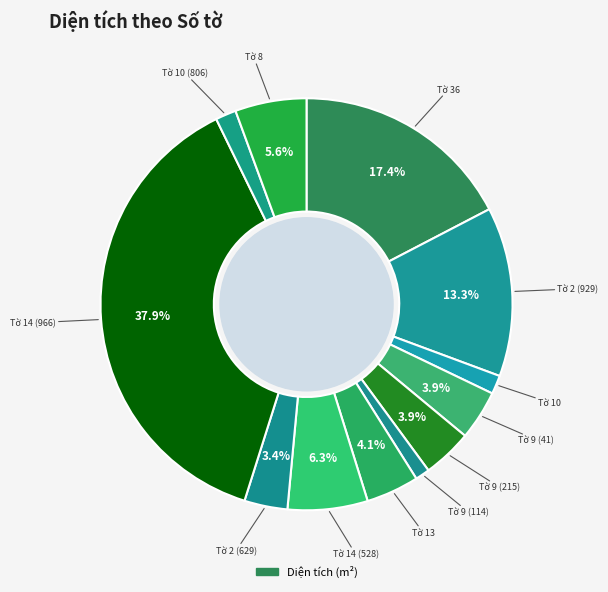

How many segments does this pie chart have?

12